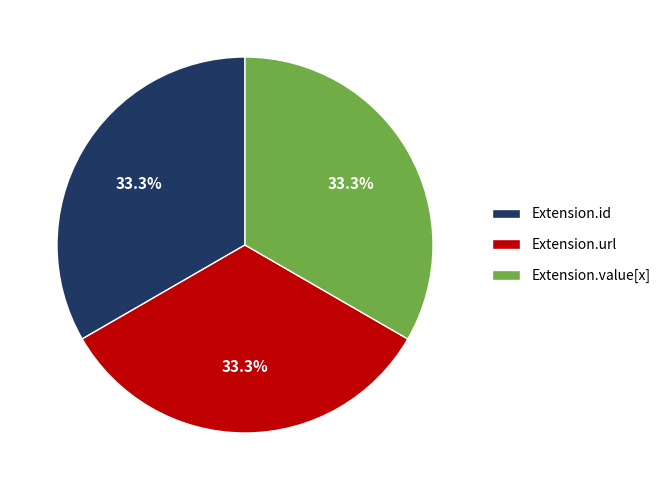

Is there a majority slice in this chart?

No